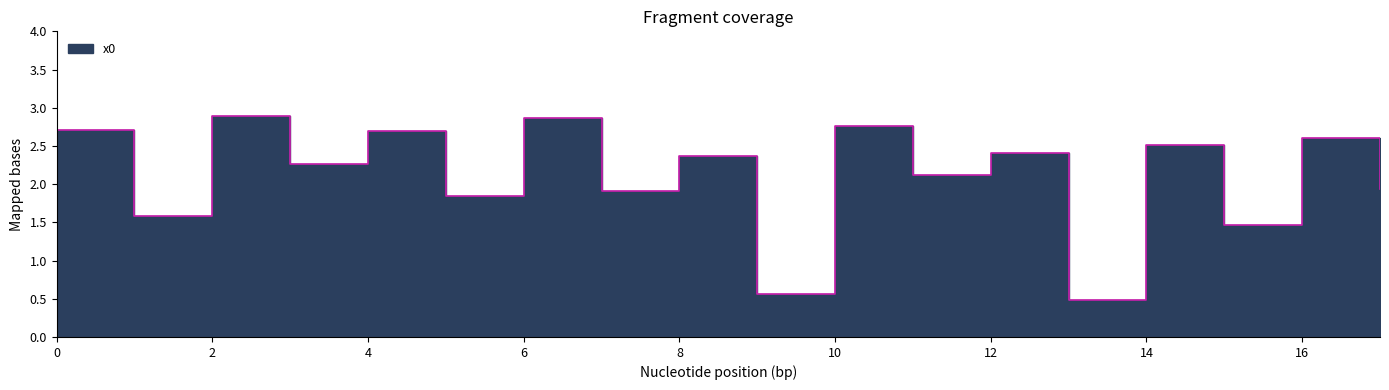

Is it true that the value at 4 is 2.7?

True